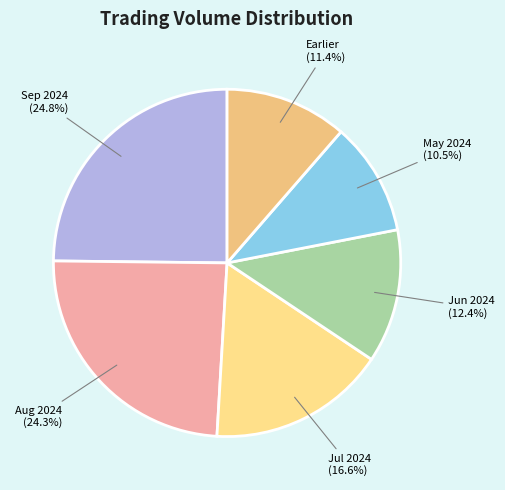

Combined, what portion of the pie is Jun 2024 and Jul 2024?

29.0%